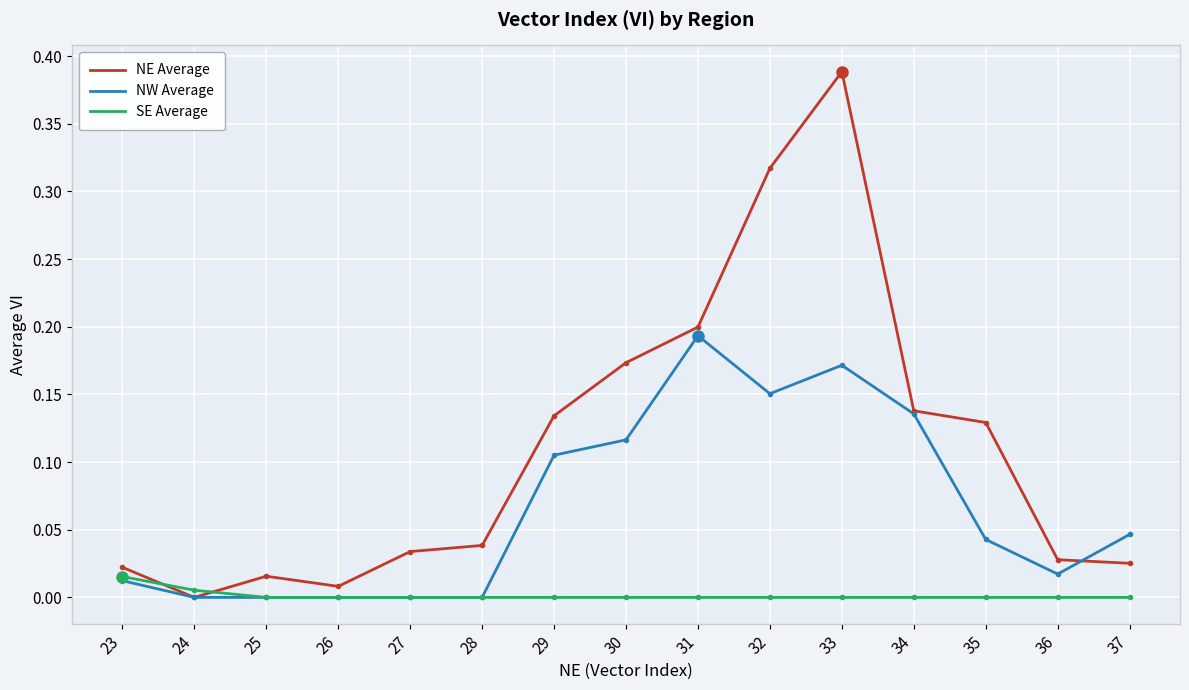

Between 33 and 36, which series saw the biggest shift?

NE Average